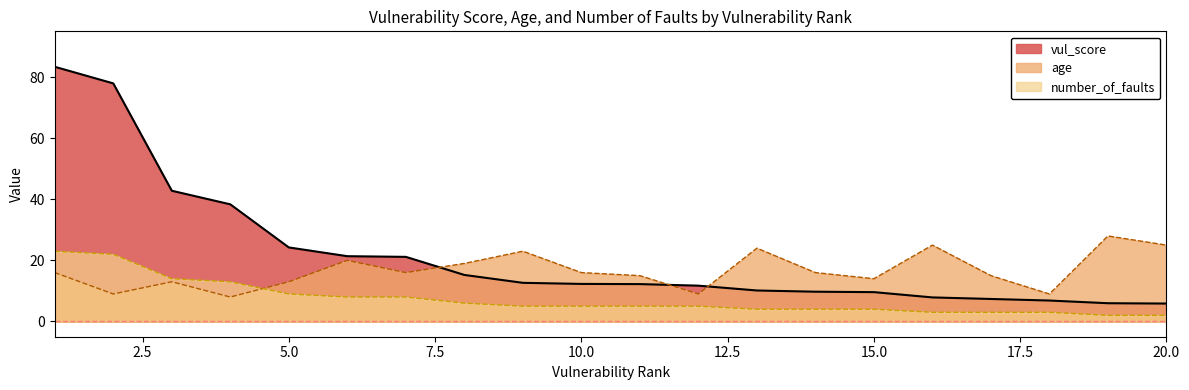

Which series changed the most between 8 and 11?

age